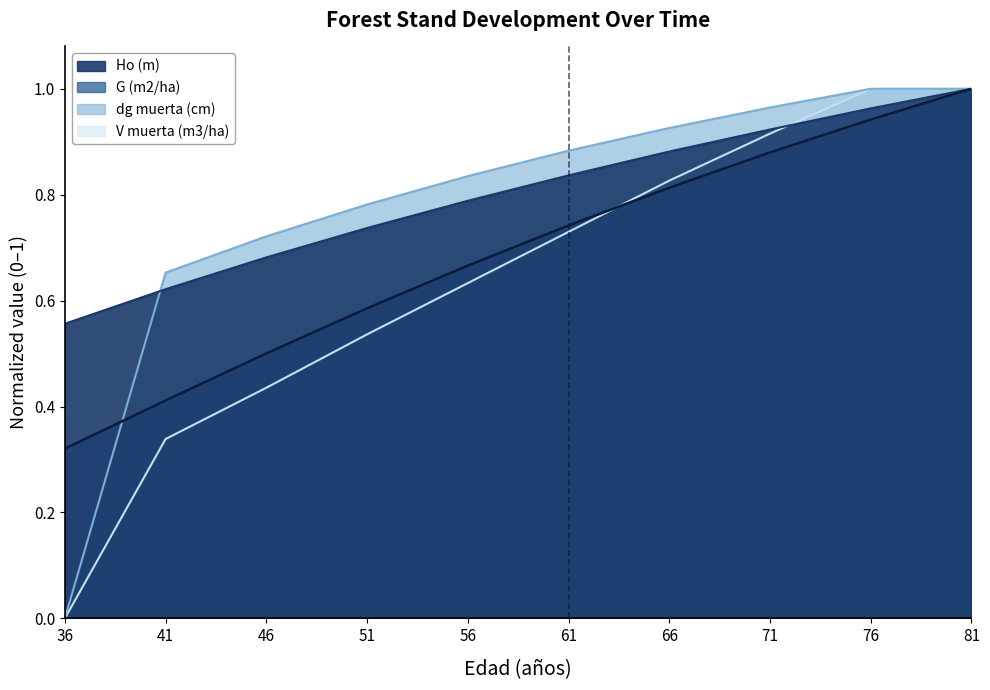

Reading right to left, what are all the values shown in this chart?

Ho (m): 1.0	1.0	0.9	0.9	0.8	0.8	0.7	0.7	0.6	0.6
G (m2/ha): 1.0	0.9	0.9	0.8	0.7	0.7	0.6	0.5	0.4	0.3
dg muerta (cm): 1.0	1.0	1.0	0.9	0.9	0.8	0.8	0.7	0.7	0.0
V muerta (m3/ha): 1.0	1.0	0.9	0.8	0.7	0.6	0.5	0.4	0.3	0.0